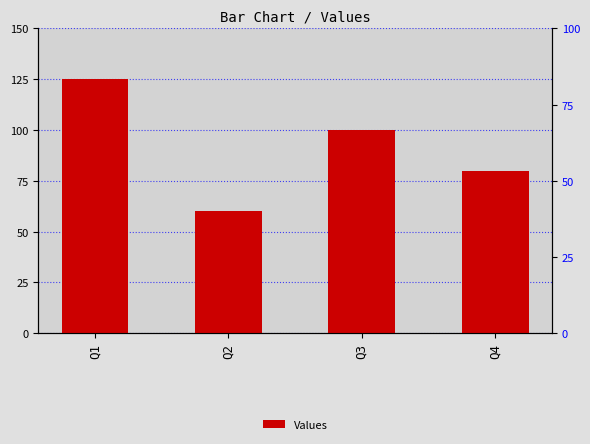

The chart shows a value of 95 at Q2. True or false?

False